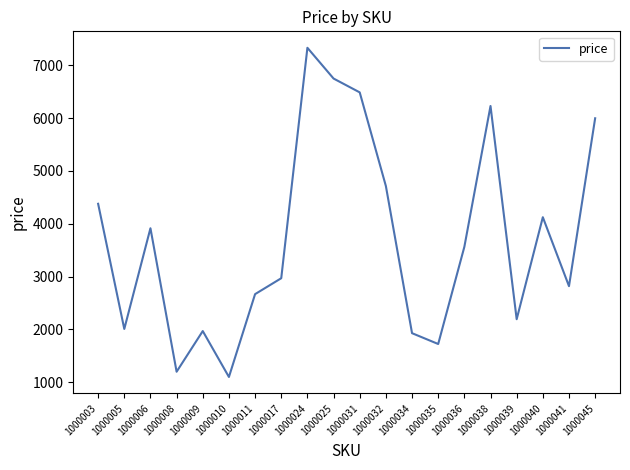

True or false: the data shows 2535 at 1000032.

False